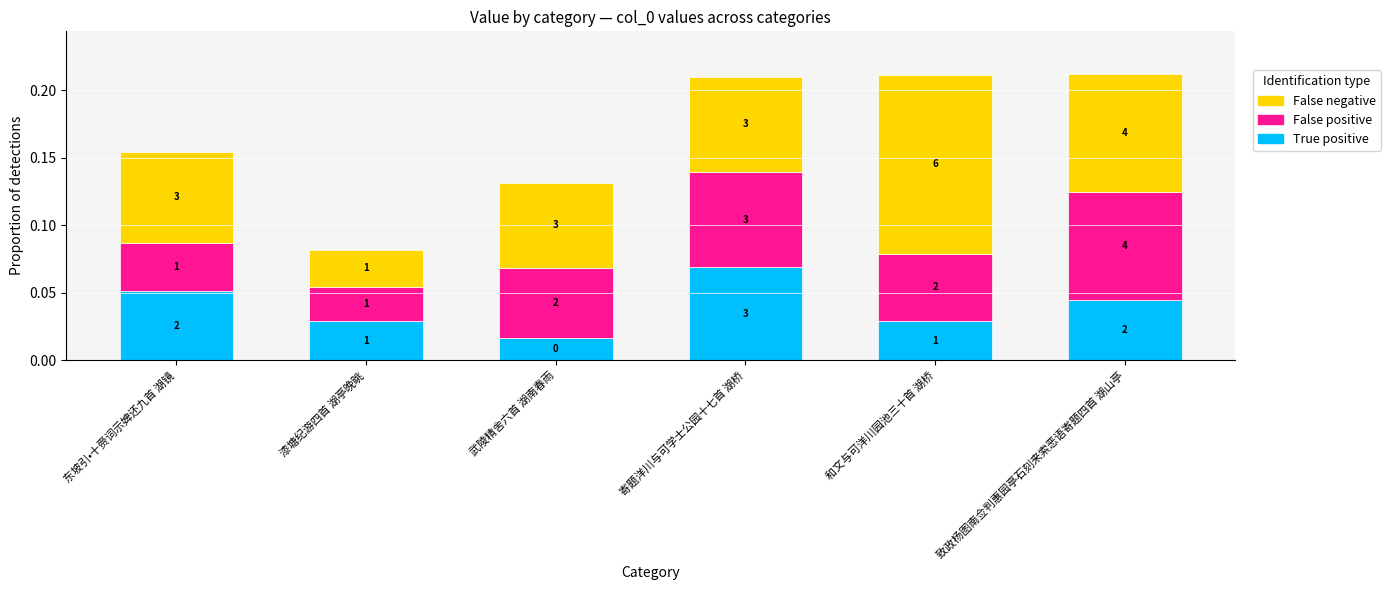

At which category is the sum across all series the highest?

致政杨图南佥判惠园亭石刻来索恶语寄题四首 湖山亭